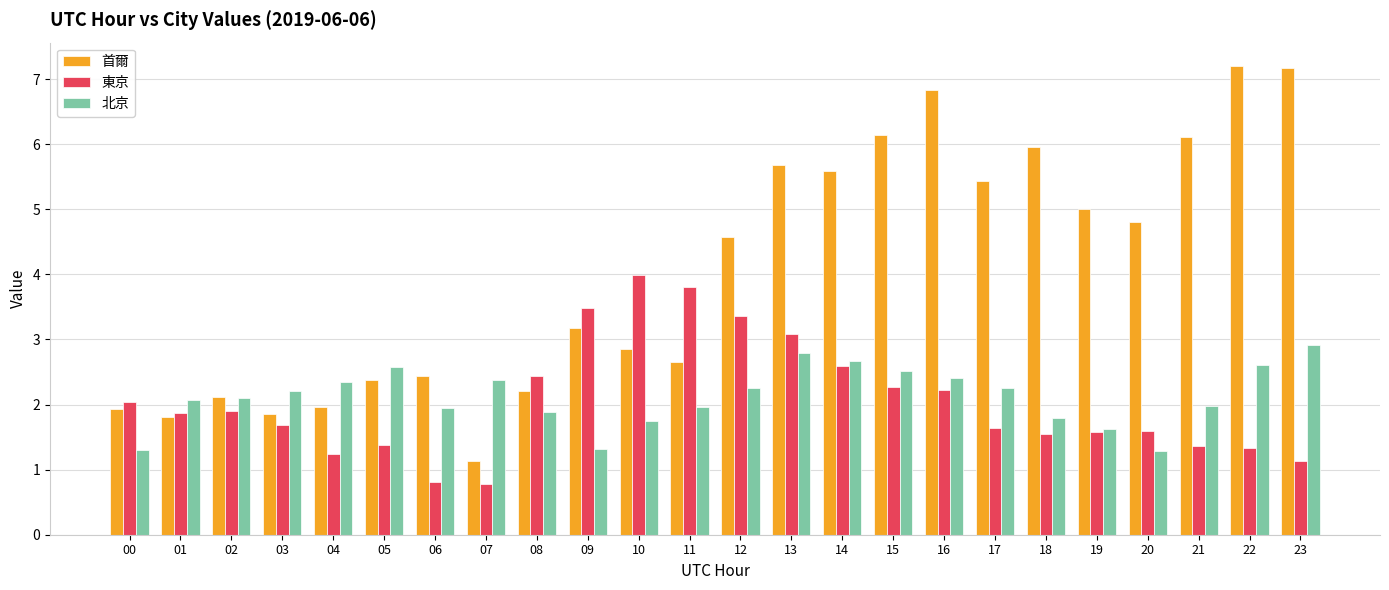

True or false: 東京 has a value of 3.1 at 13.

True